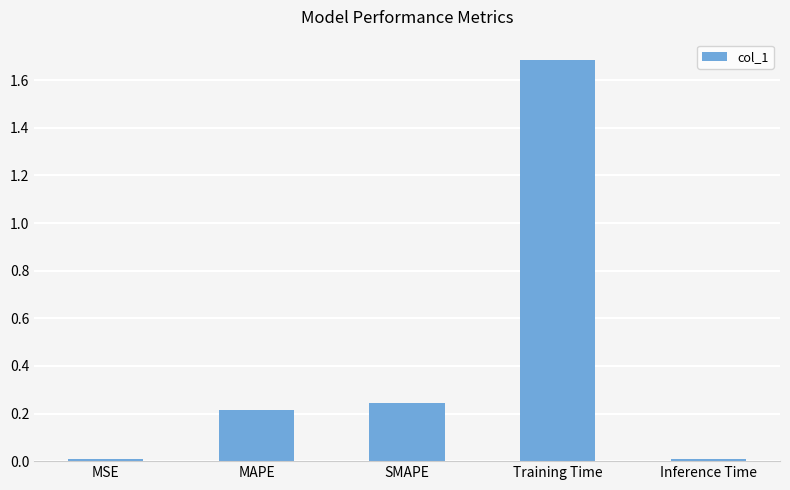

What is the value of the 4th bar from the left?

1.7